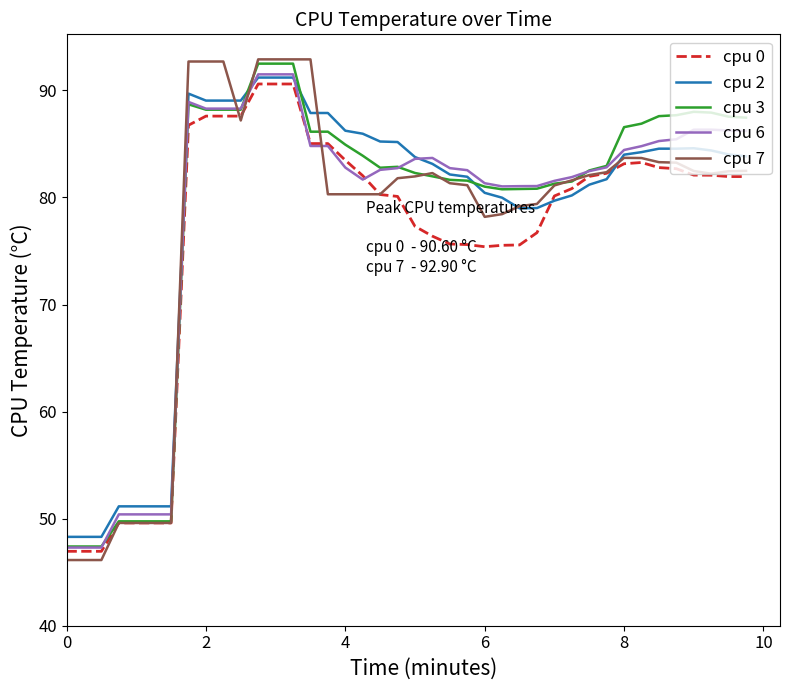

True or false: cpu 6 and cpu 3 cross at least once.

True